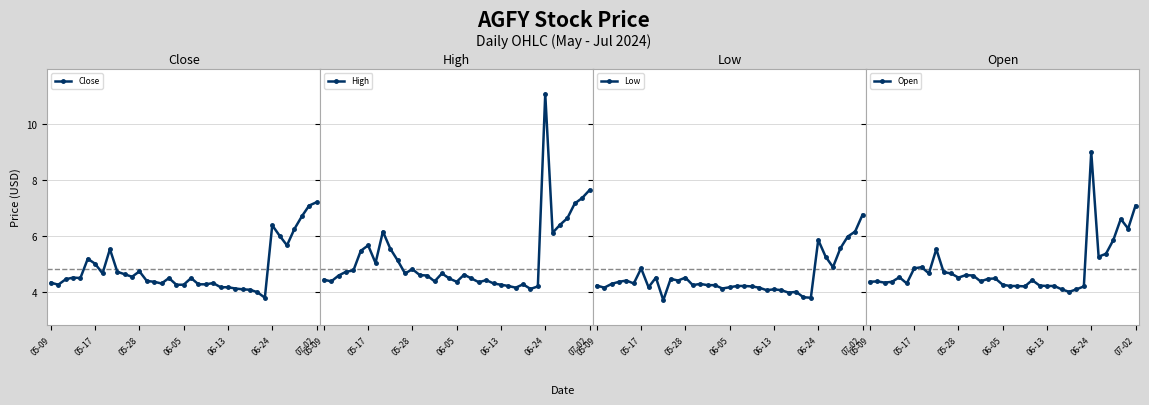

True or false: Open and High intersect in this chart.

False